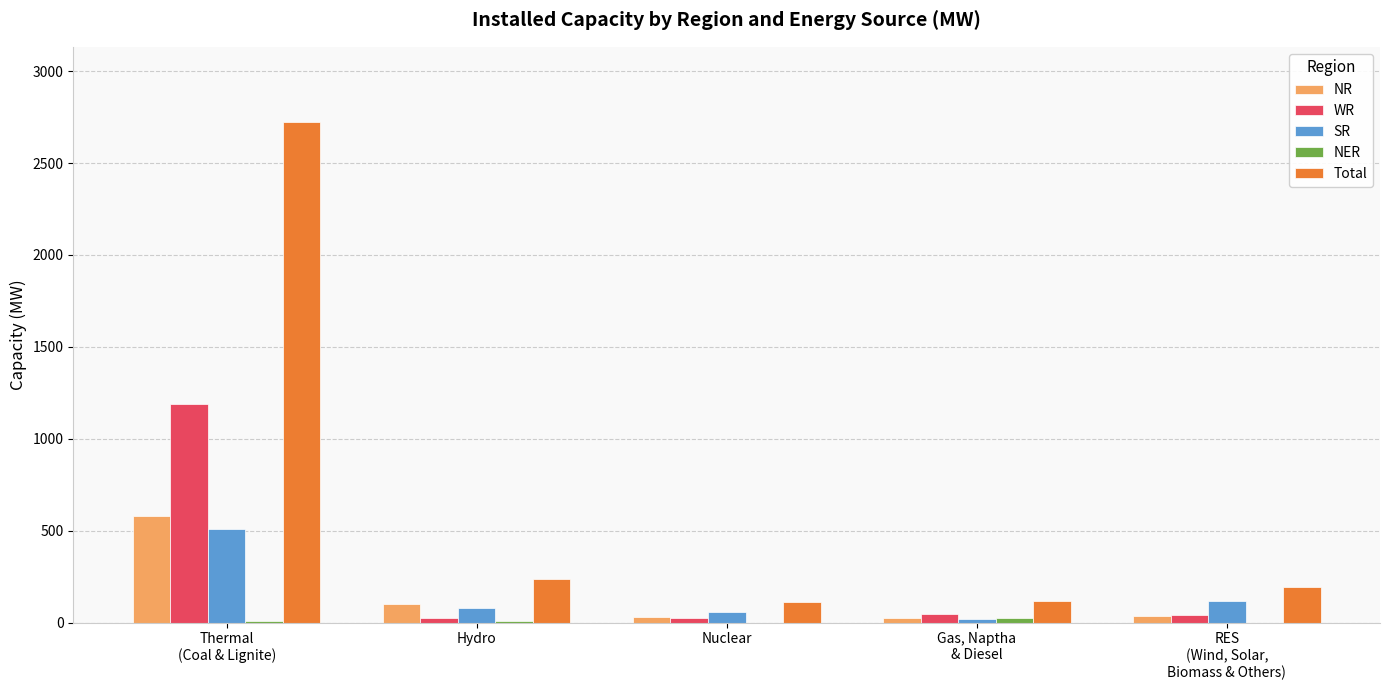

What is the sum of all Total values?

3379